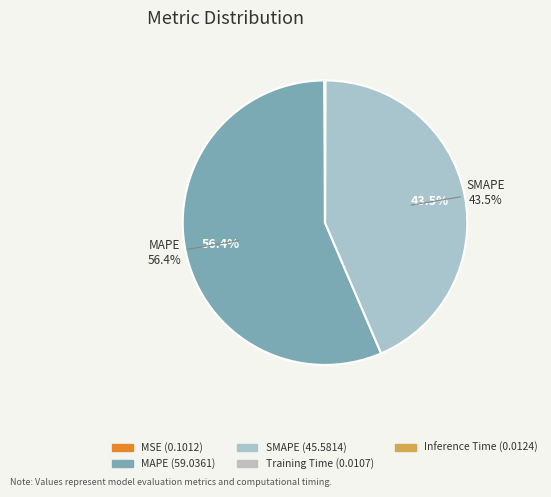

Count the number of slices in the pie.

5